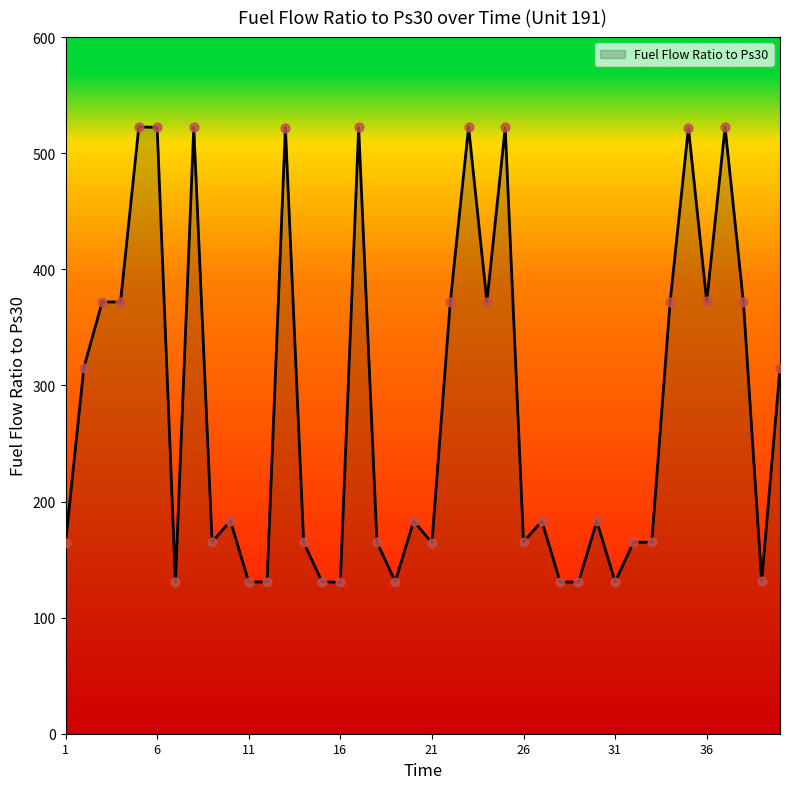

What is the smallest value displayed?

130.3